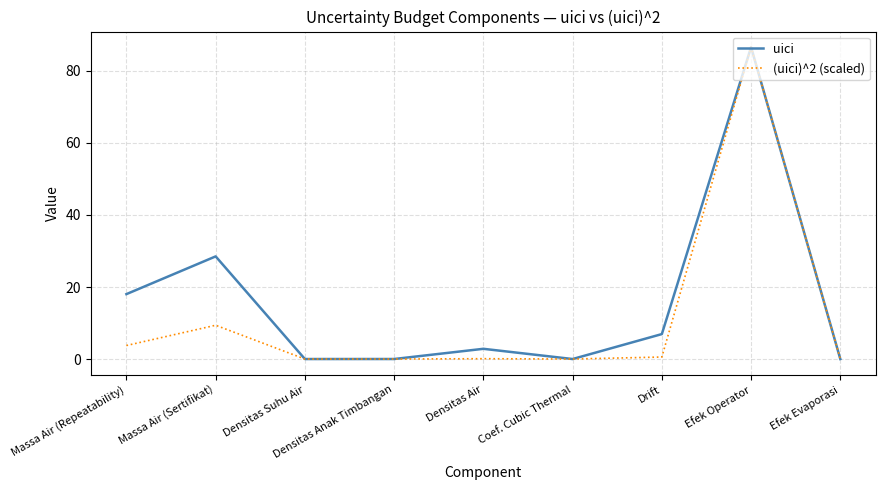

What is the average value of the uici series?

15.9